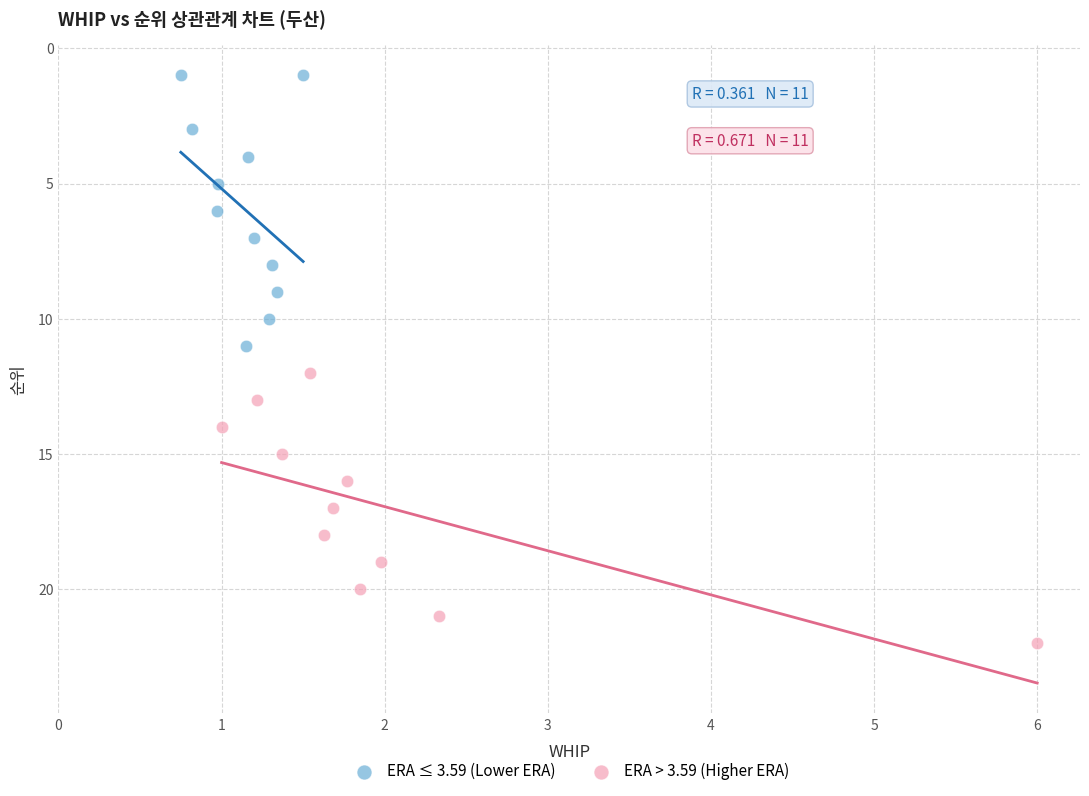

Which series reaches the maximum Y coordinate?

ERA > 3.59 (Higher ERA)